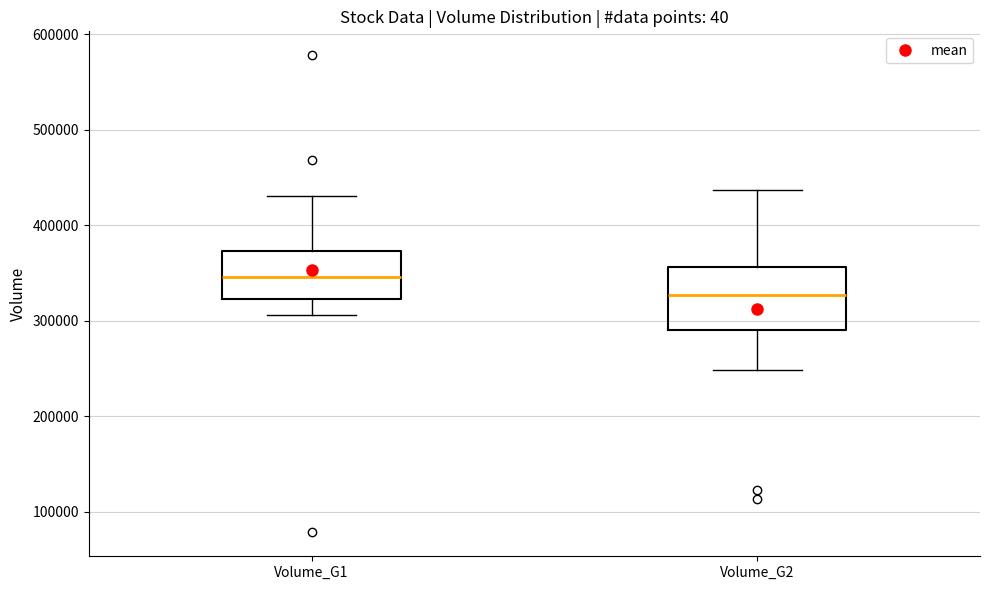

Where does the lower whisker of the box for Volume_G2 end on the y-axis? The values are not printed on the chart, so give them approximately, as read against the axis.

250000